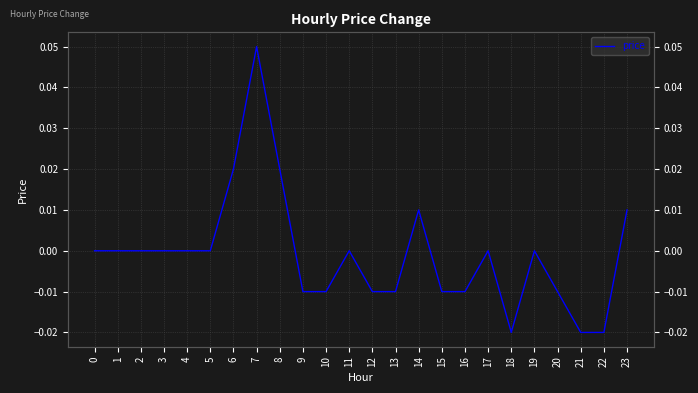

Which category has the lowest value across all series?

18